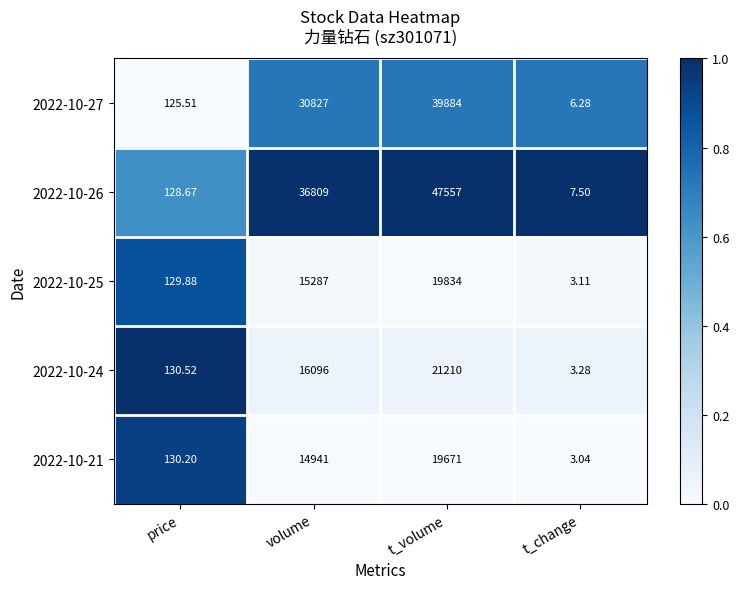

Rank the categories by 2022-10-21 value from lowest to highest.

t_change, price, volume, t_volume